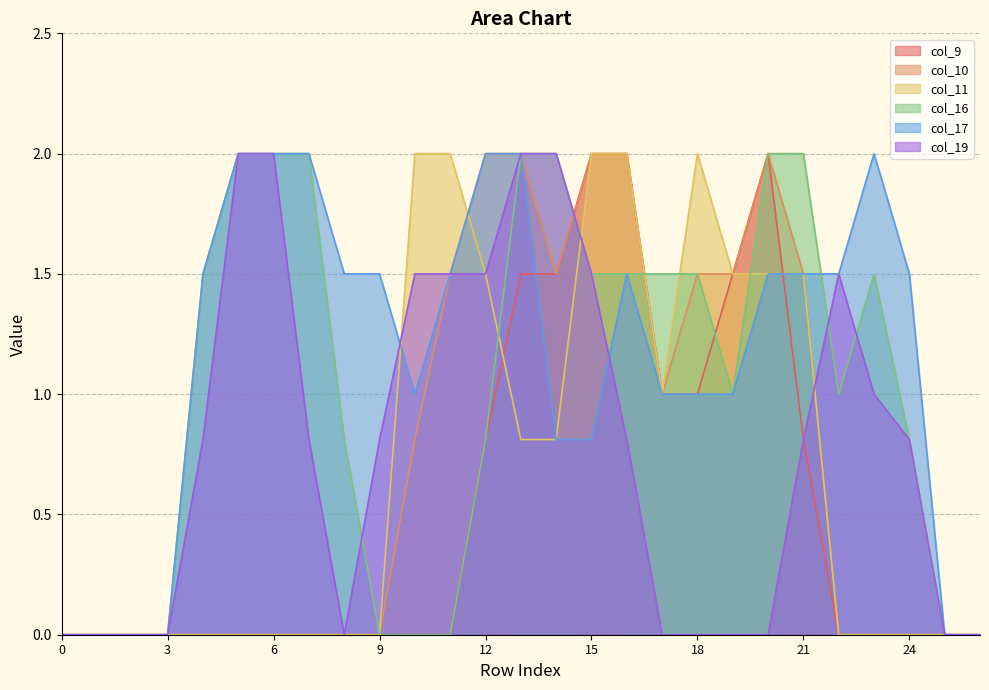

At which category is the sum across all series the highest?

13